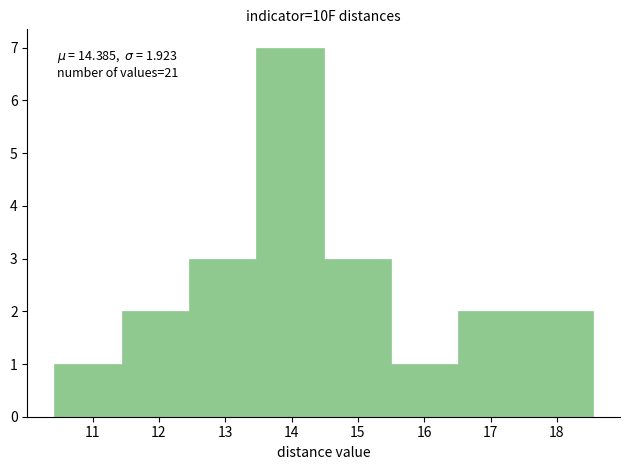

Which range on the x-axis has the tallest bar?

13.5 to 14.5